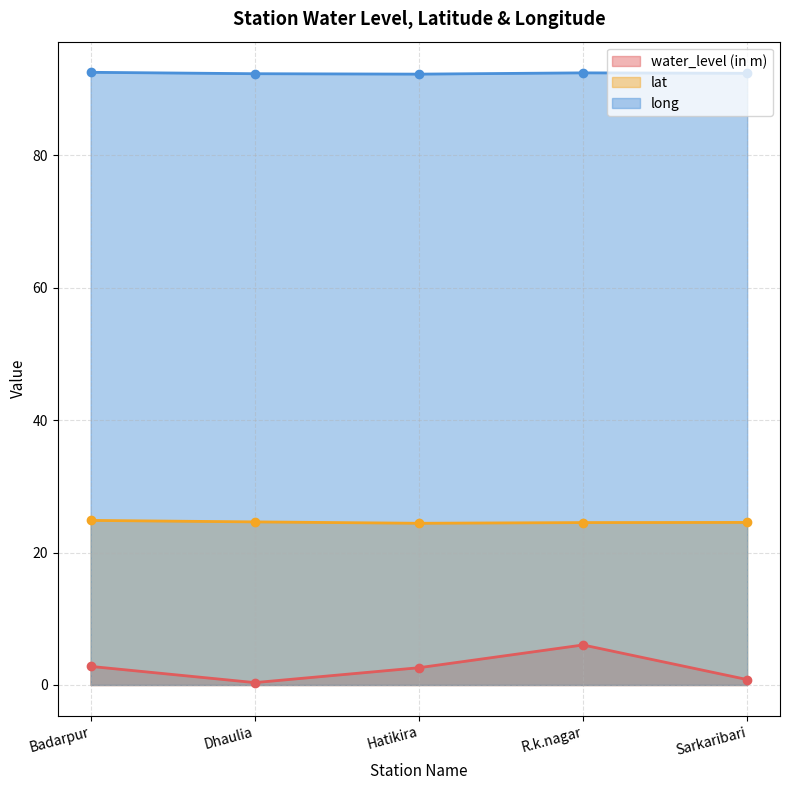

The lat series shows 5.3 at Dhaulia. True or false?

False